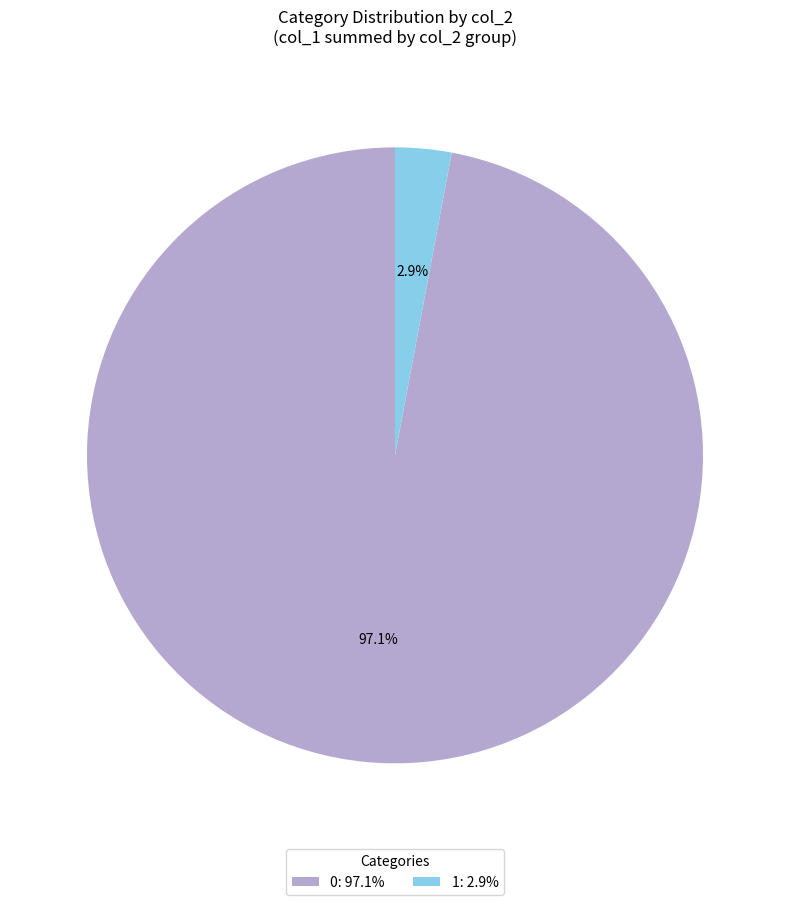

To the nearest percent, what percentage of the pie is 0?

97%